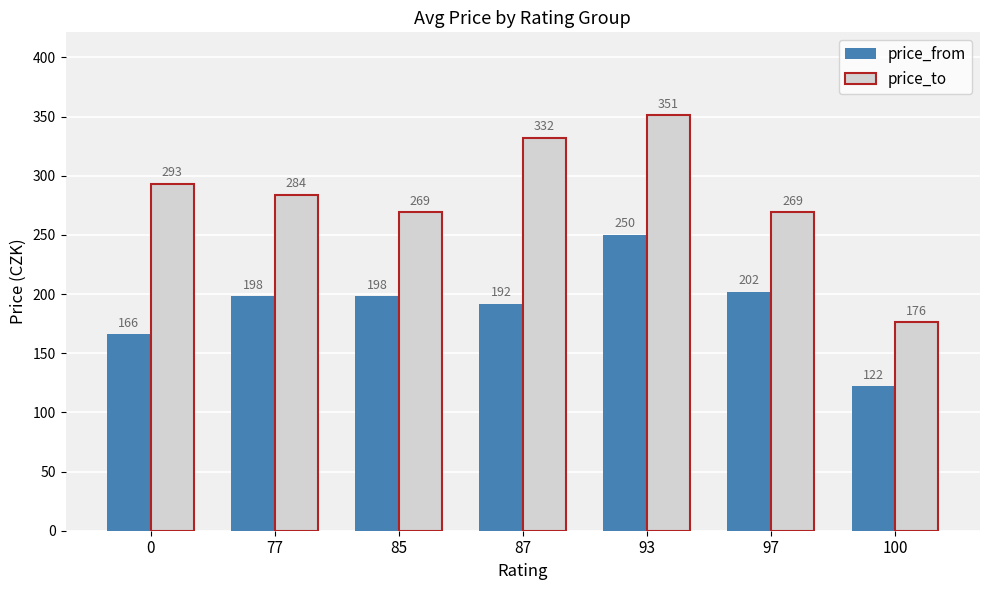

How many data points in price_to are less than 284?

3